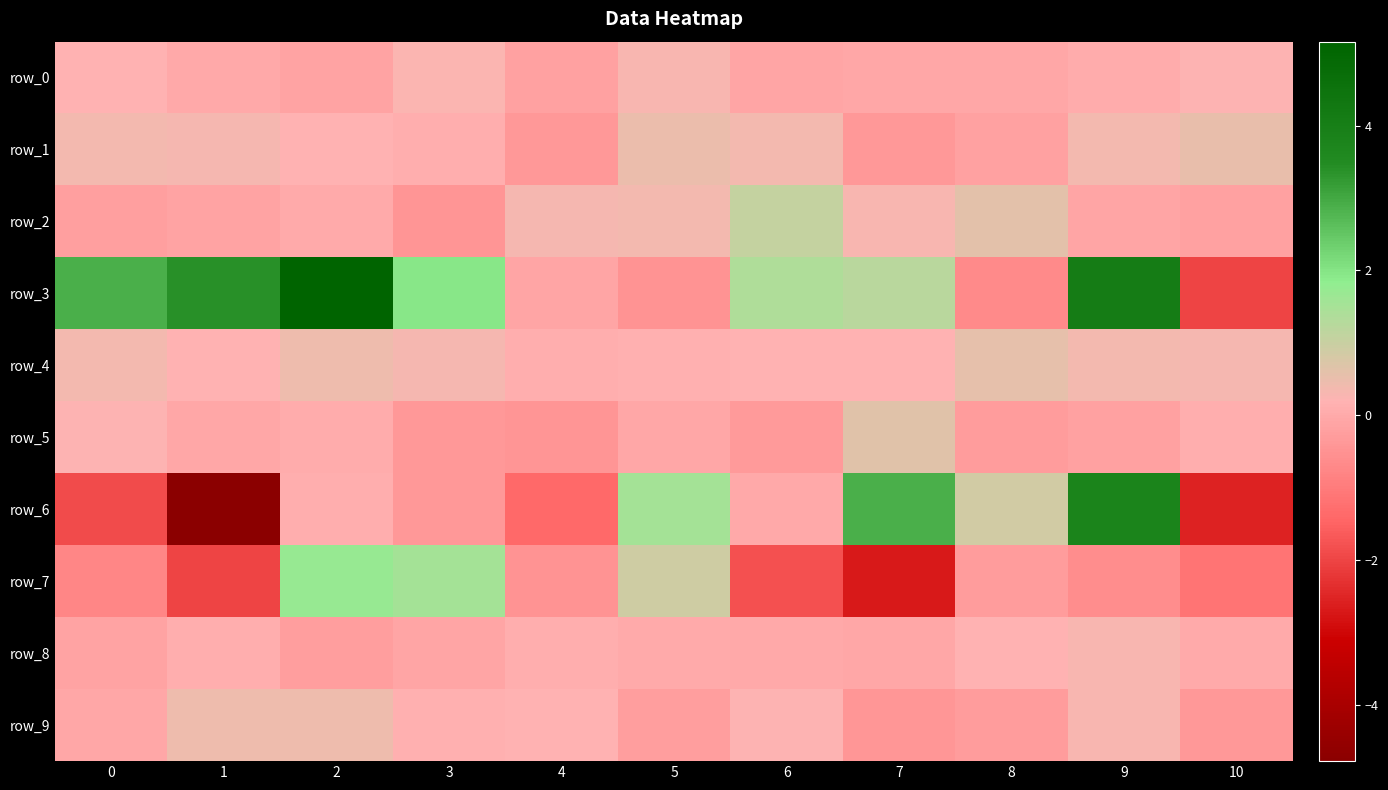

Which series changed the most between 3 and 4?

row_3